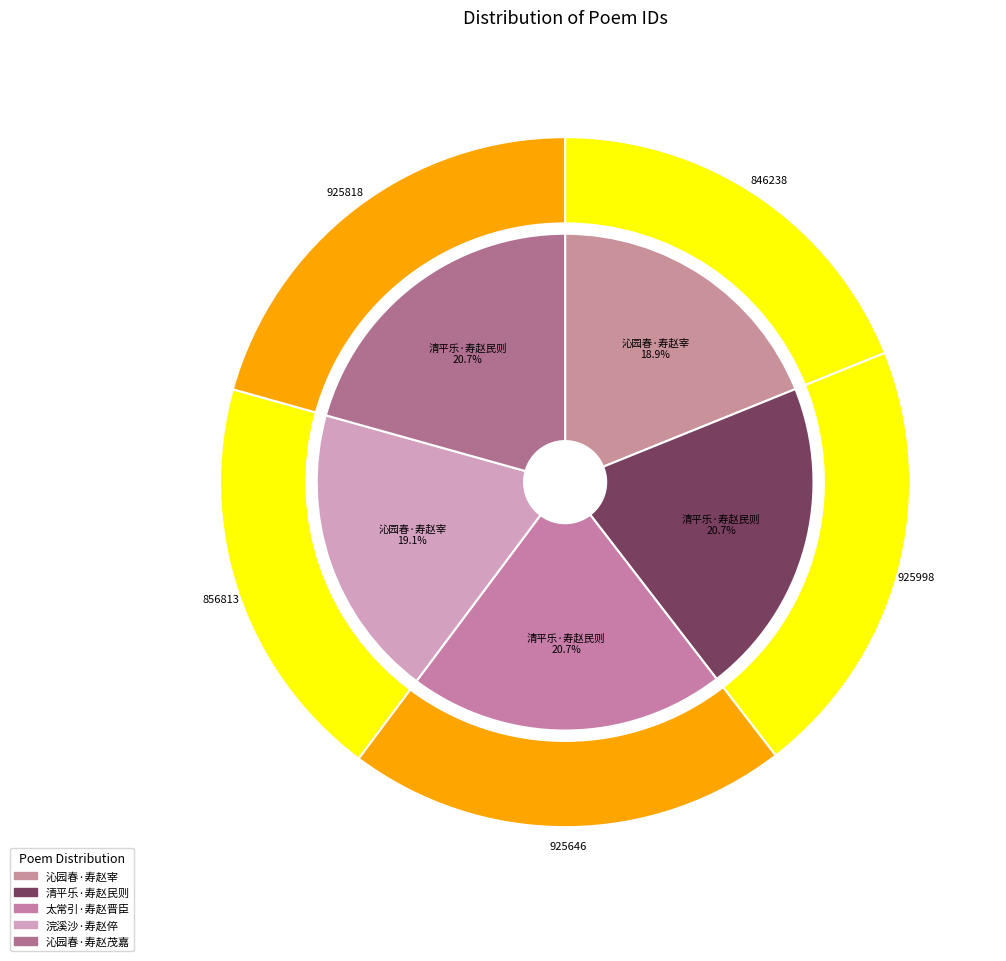

To the nearest percent, what percentage of the pie is 沁园春 其二 寿赵茂嘉郎中，时以制置兼济食振济里中，除直秘阁?

21%